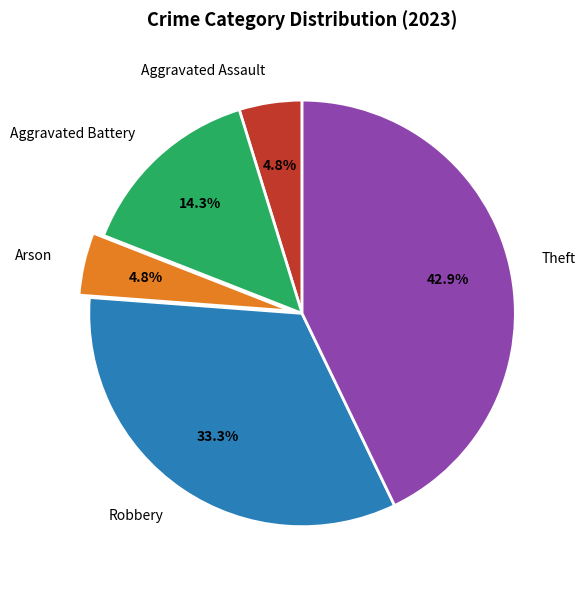

Which has a higher value, Theft or Aggravated Assault?

Theft